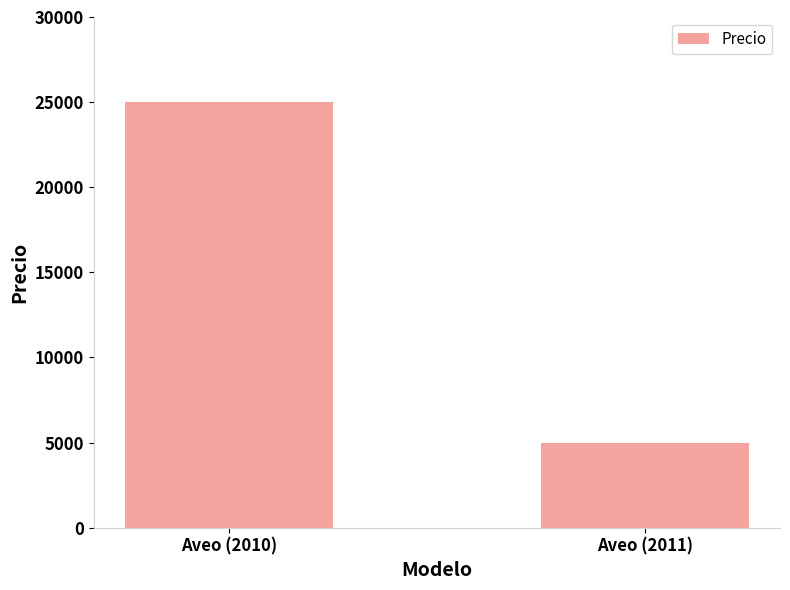

Are the bars horizontal?

No